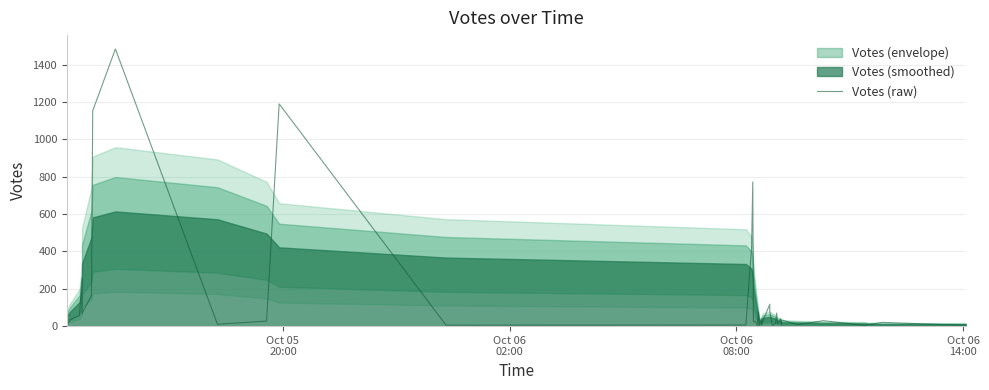

How many values are below 27?

19